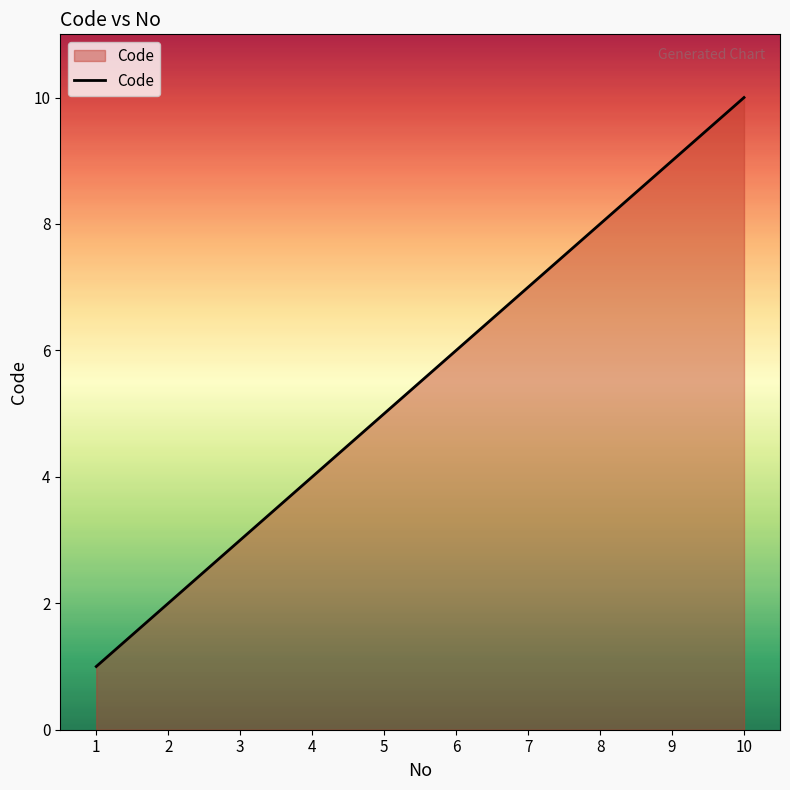

Where is the data nearest to the value 5?

5